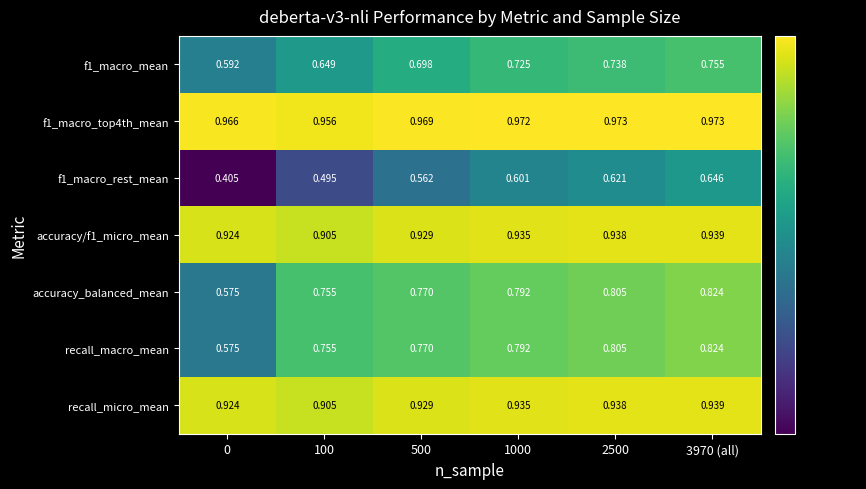

How many distinct data groups are displayed?

7